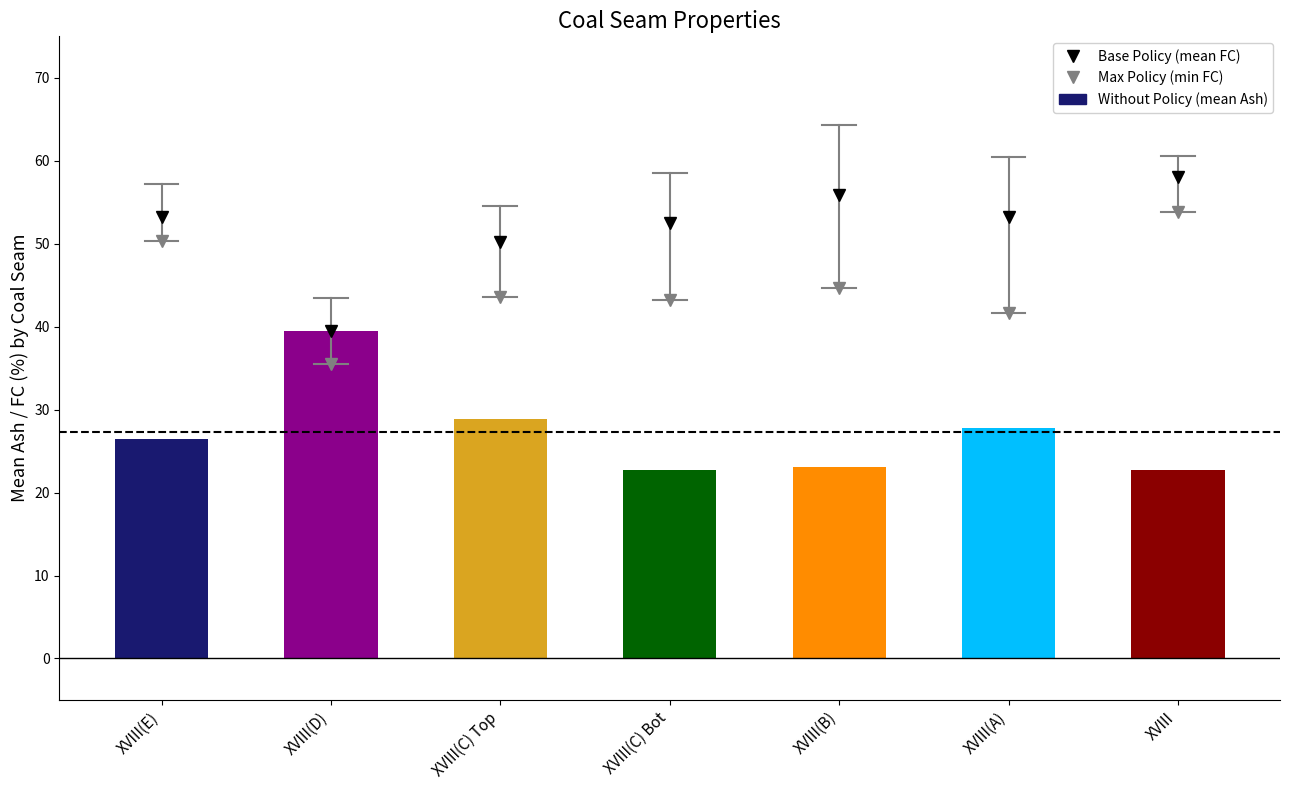

Reading left to right, list all the values displayed in this chart.

XVIII(E)=26.5	XVIII(D)=39.5	XVIII(C) Top=28.9	XVIII(C) Bot=22.7	XVIII(B)=23.1	XVIII(A)=27.8	XVIII=22.7